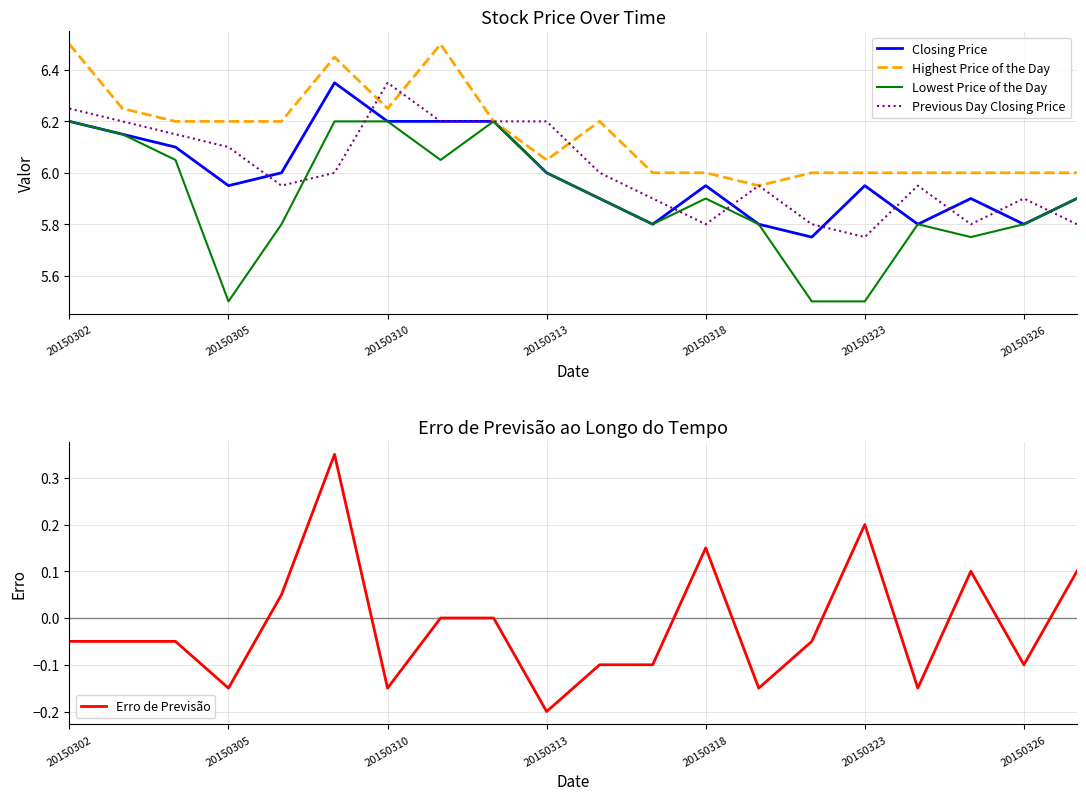

Which category has the lowest value in the Previous Day Closing Price series?

20150323